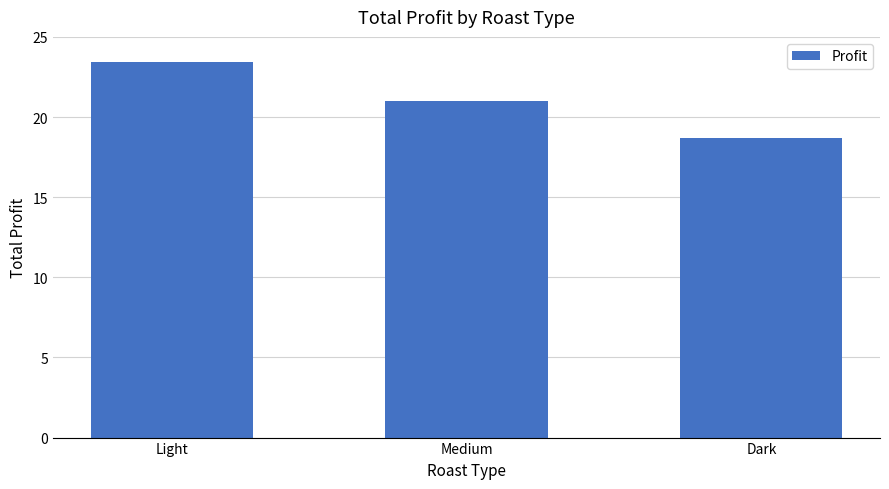

What is the label of the 2nd bar from the right?

Medium